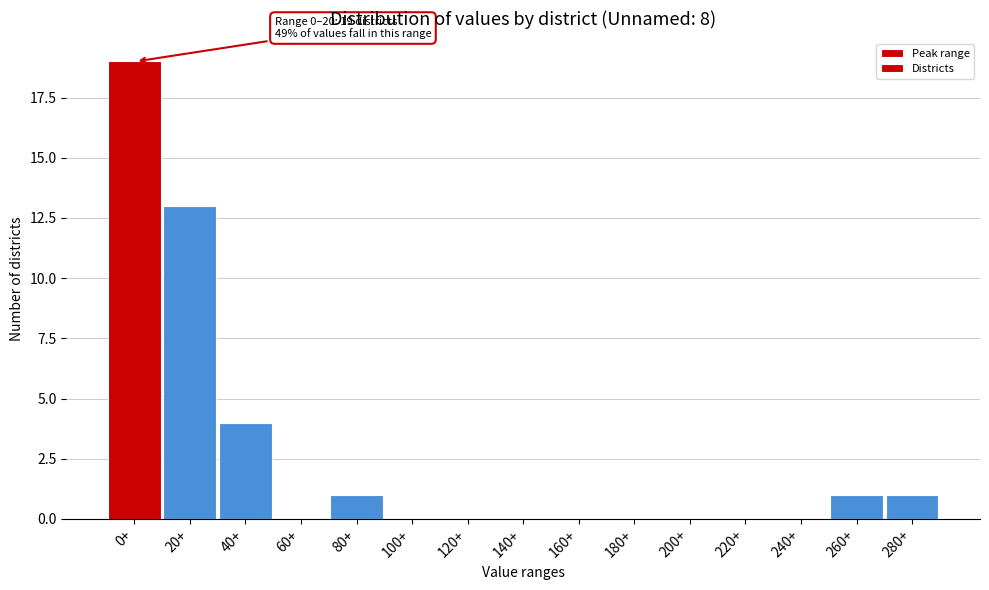

Reading right to left, extract all data points from this chart.

280+=1	260+=1	240+=0	220+=0	200+=0	180+=0	160+=0	140+=0	120+=0	100+=0	80+=1	60+=0	40+=4	20+=13	0+=19